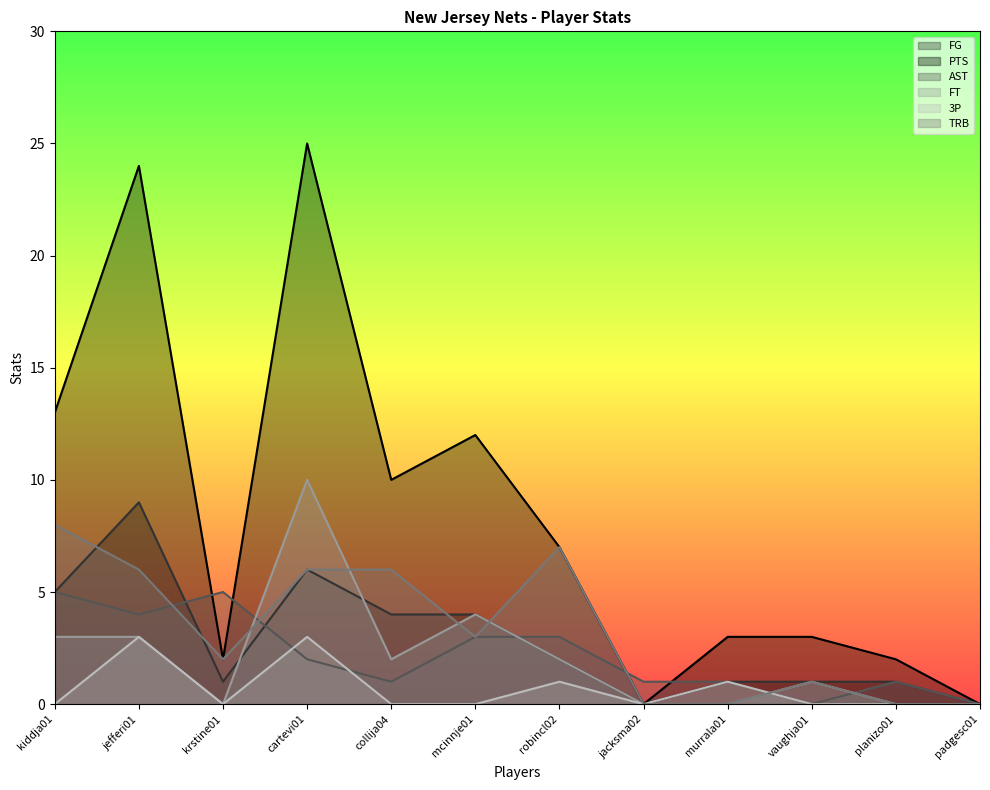

The FG series shows 8 at cartevi01. True or false?

False